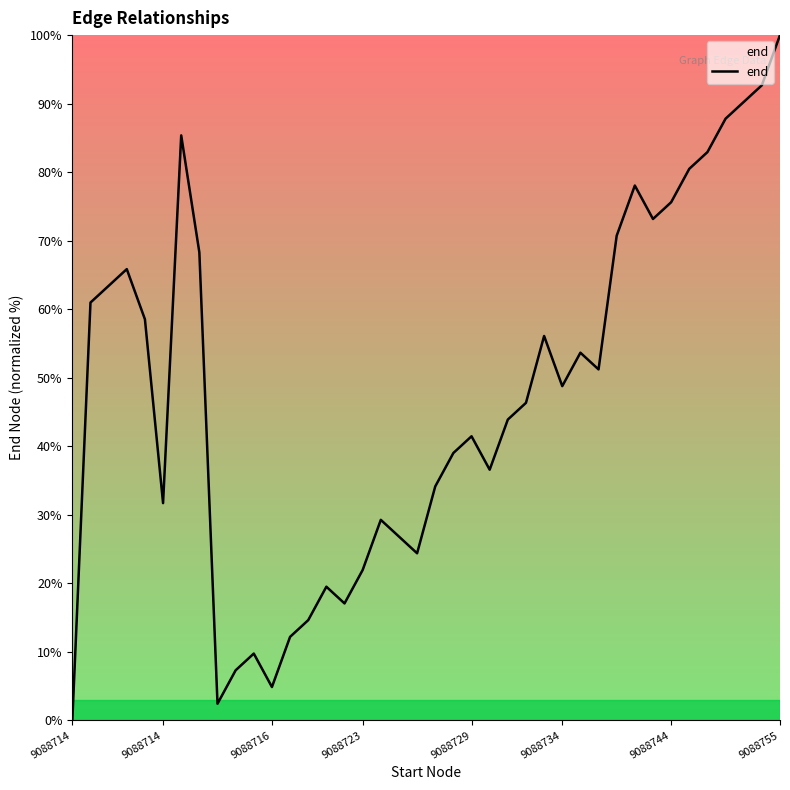

How many values are above zero?

39